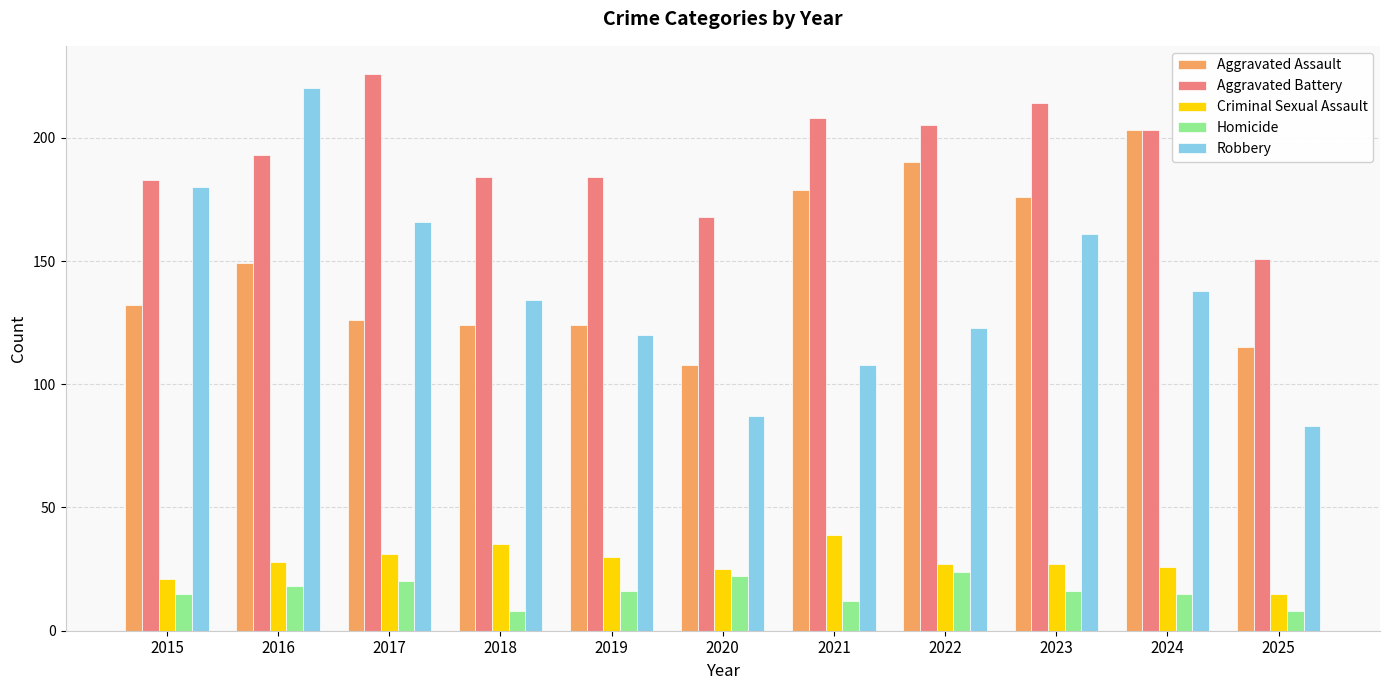

What is the spread (max minus min) of values at 2023?

198